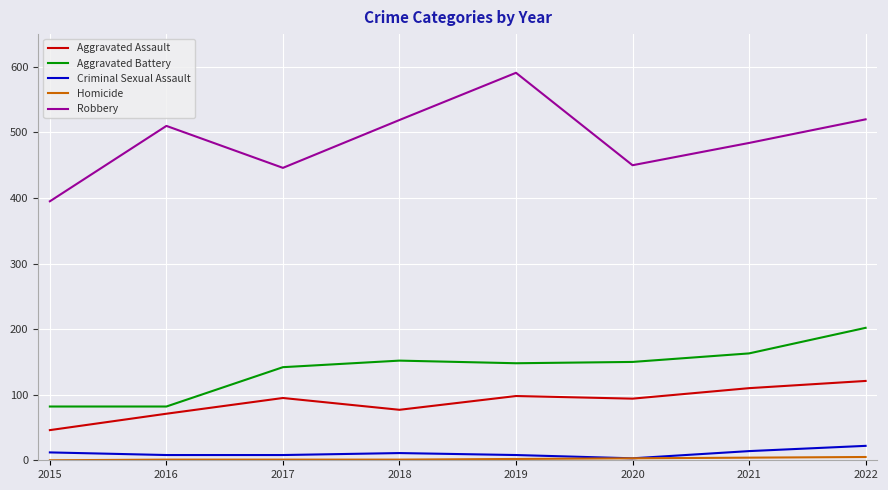

Which series has the largest range (max minus min)?

Robbery